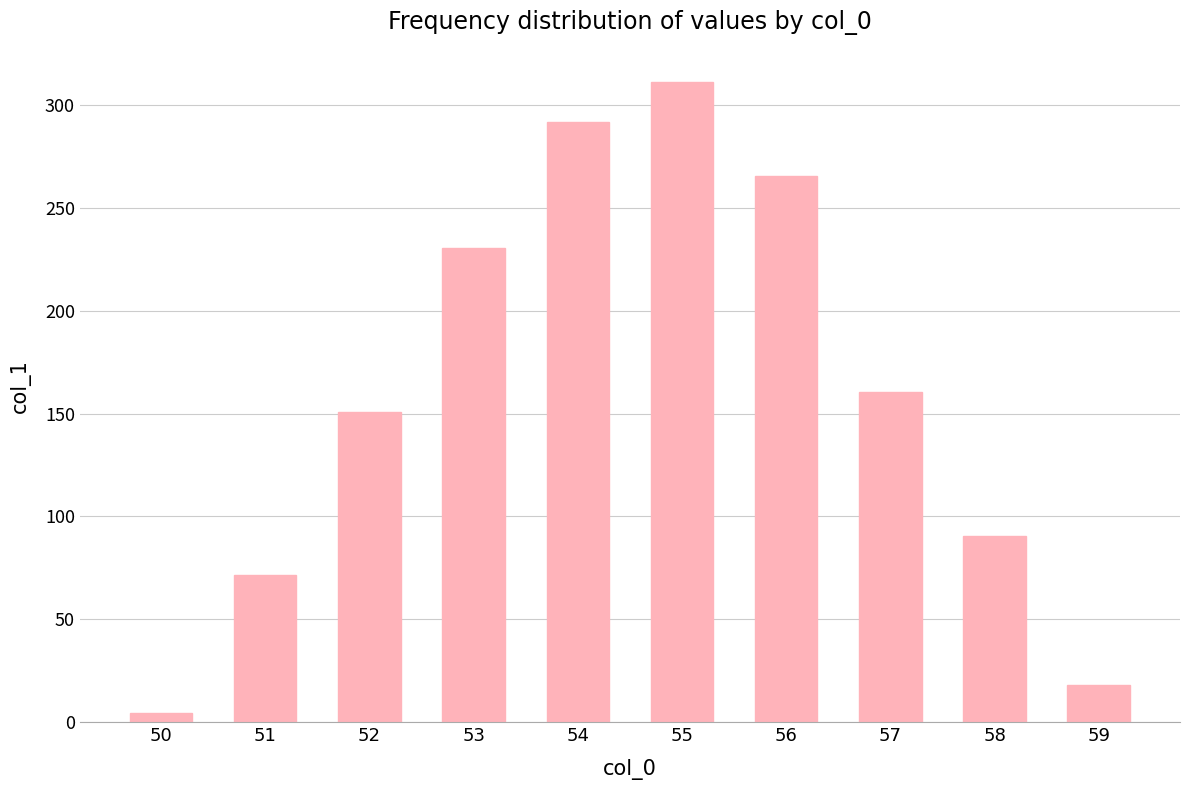

What is the sum of all values?

1594.4